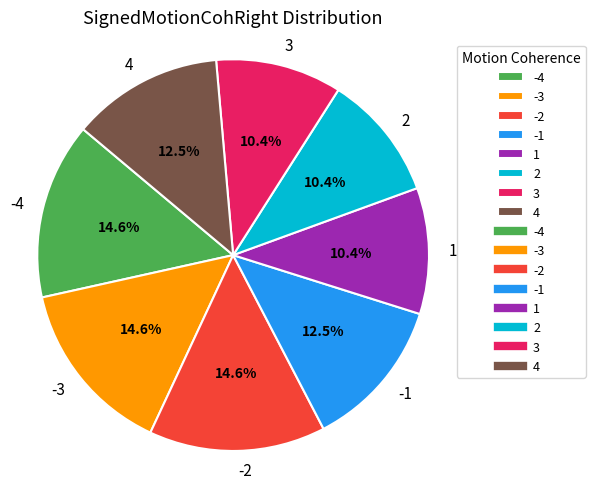

To the nearest percent, what is the average slice percentage?

12%